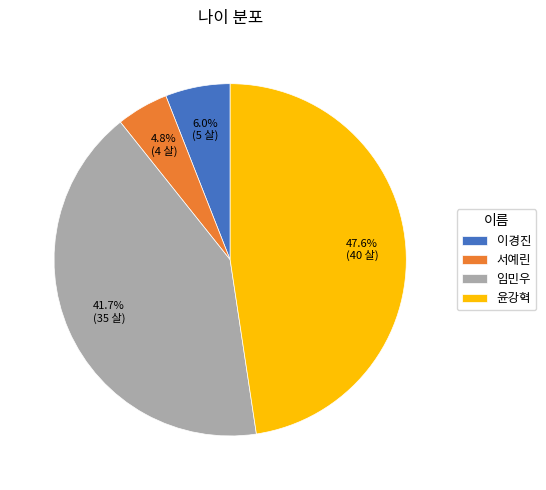

To the nearest percent, what portion does 이경진 represent?

6%